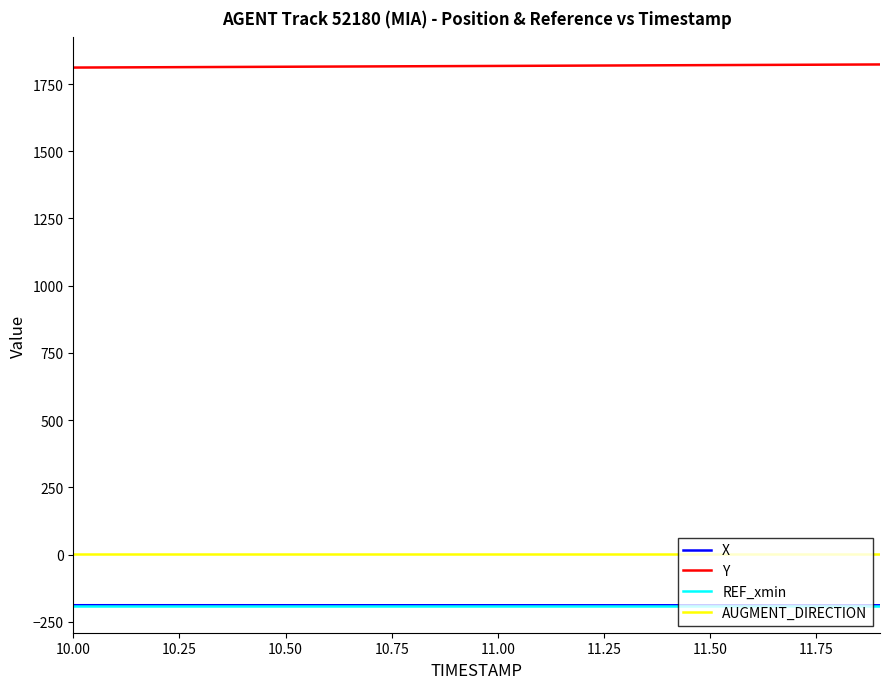

True or false: Y and AUGMENT_DIRECTION intersect in this chart.

False